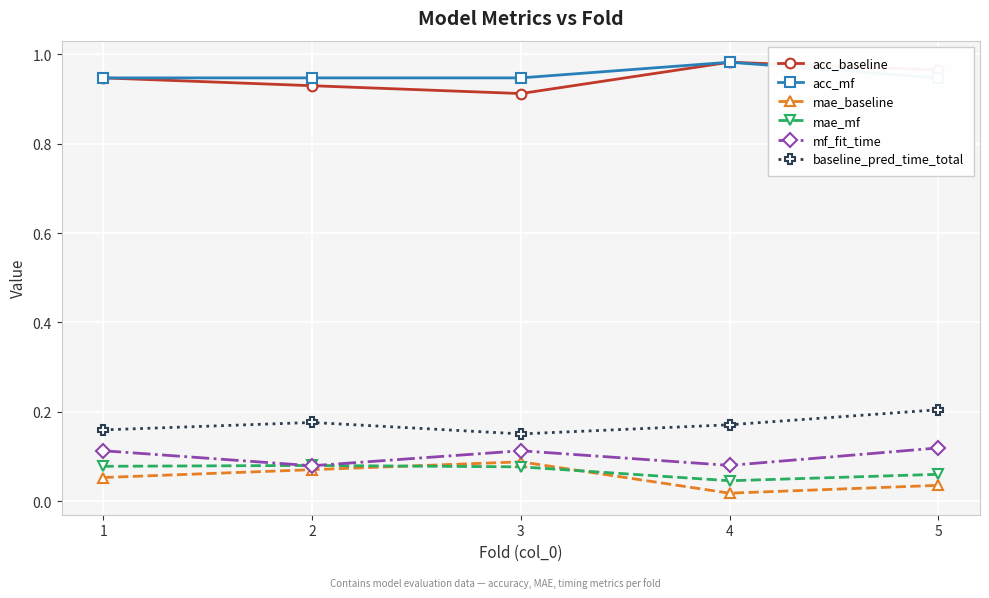

What is the average value of the acc_mf series?

1.0